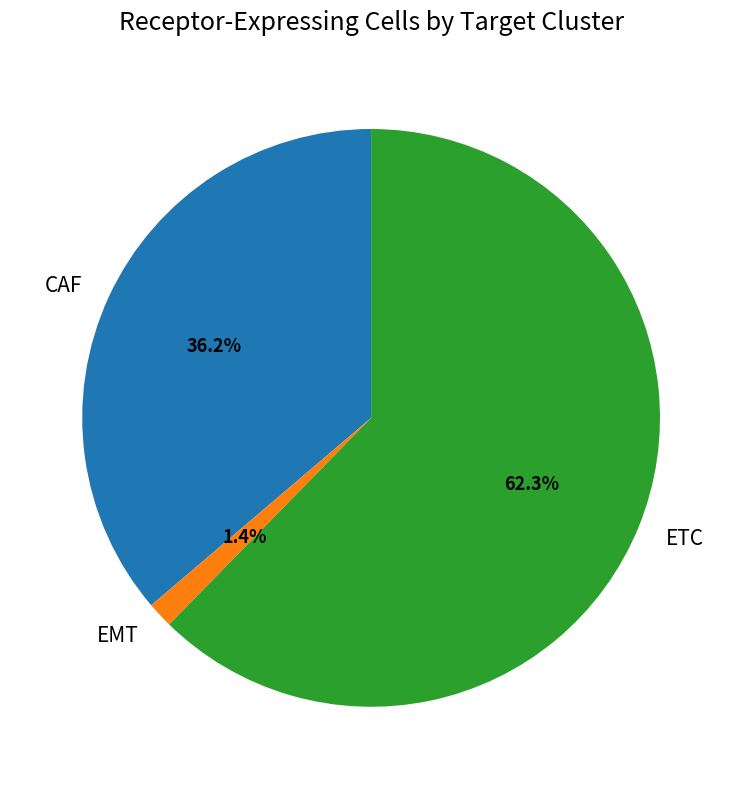

What is the ratio of the value at CAF to the value at ETC?

0.6